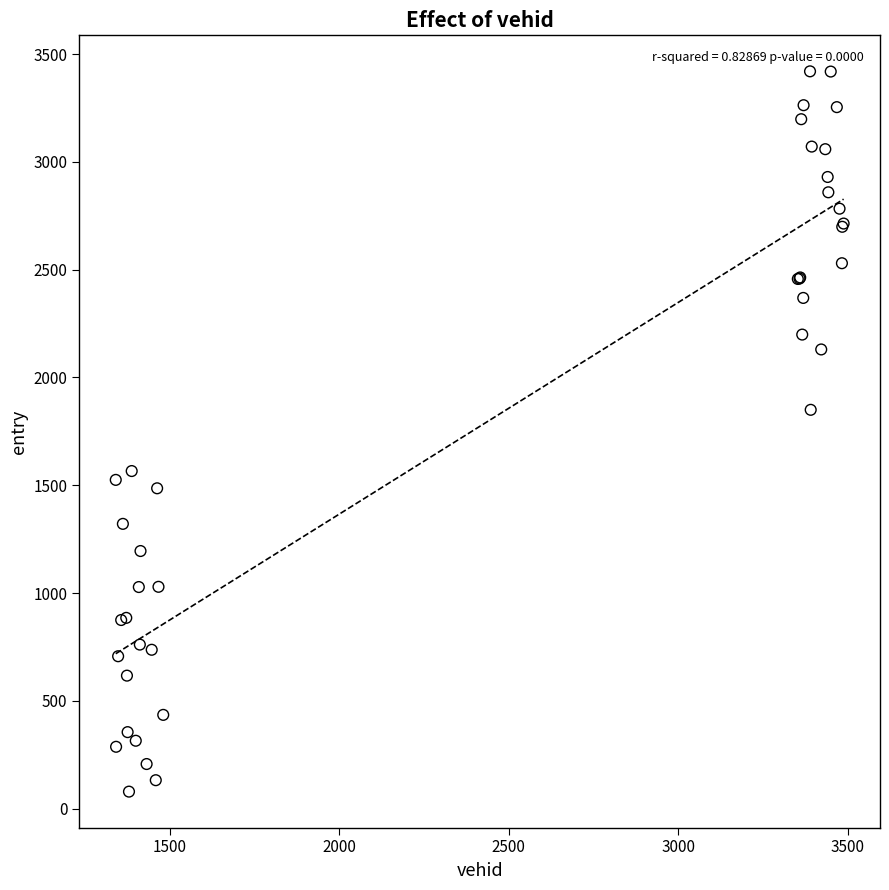

What Y value in the scatter plot is closest to 1749?

1850